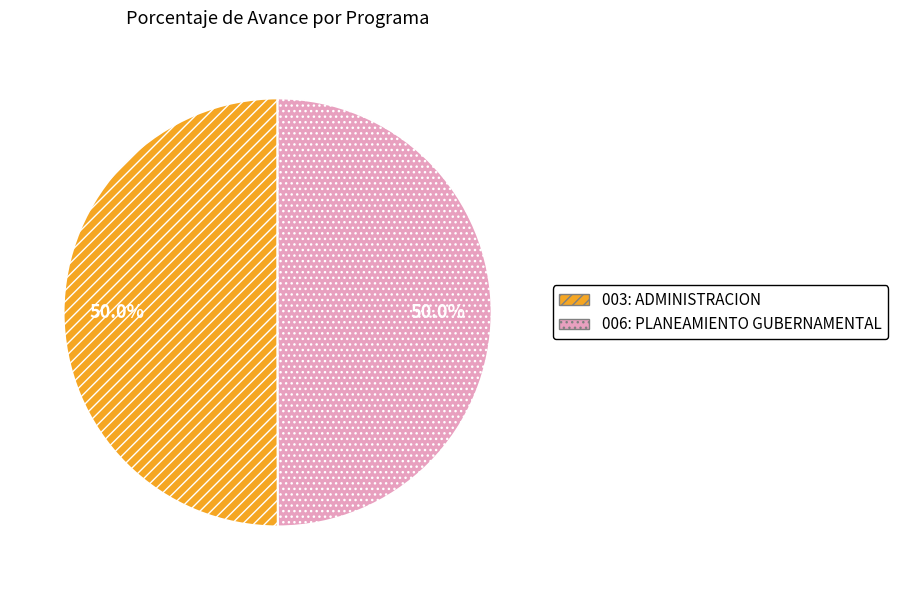

True or false: 003: ADMINISTRACION accounts for 50% of the total.

True